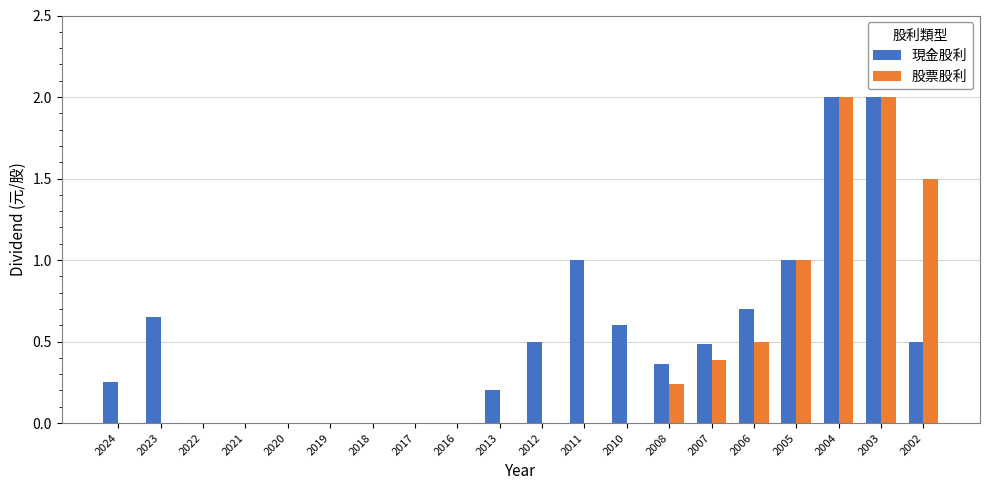

What are all the series names shown in the legend?

現金股利, 股票股利